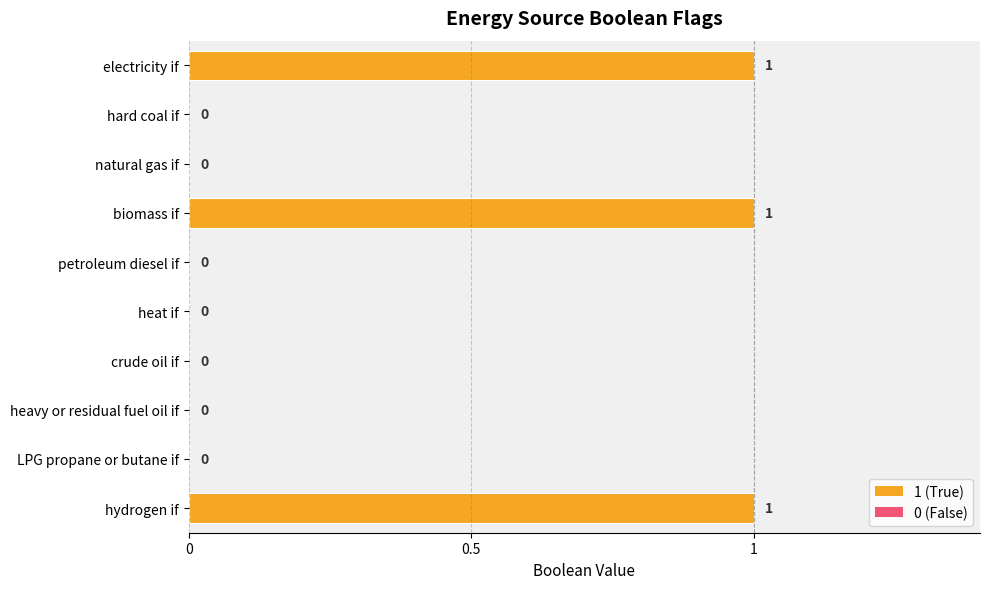

What is the change in value from biomass if to LPG propane or butane if?

-1